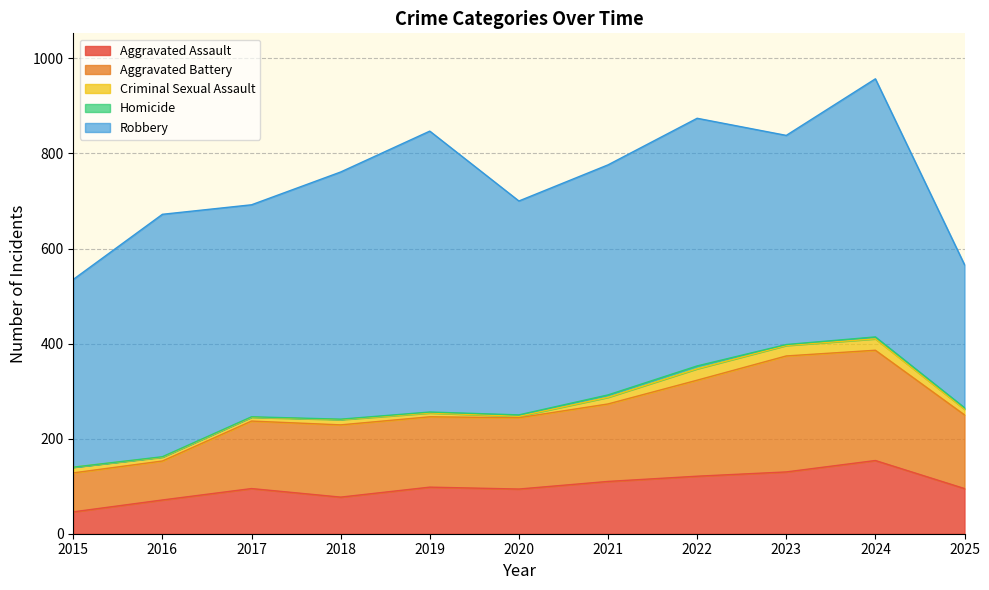

At which label does Criminal Sexual Assault reach its peak?

2022